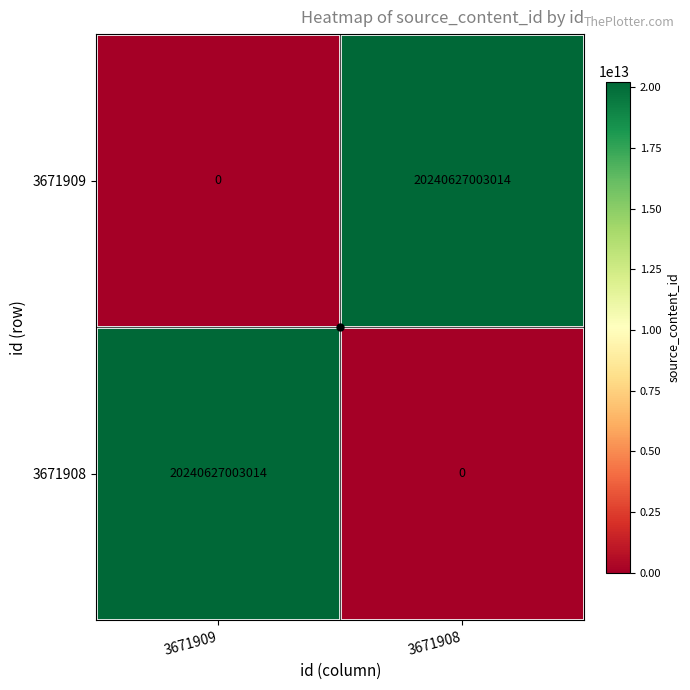

How many data points does each series have?

2